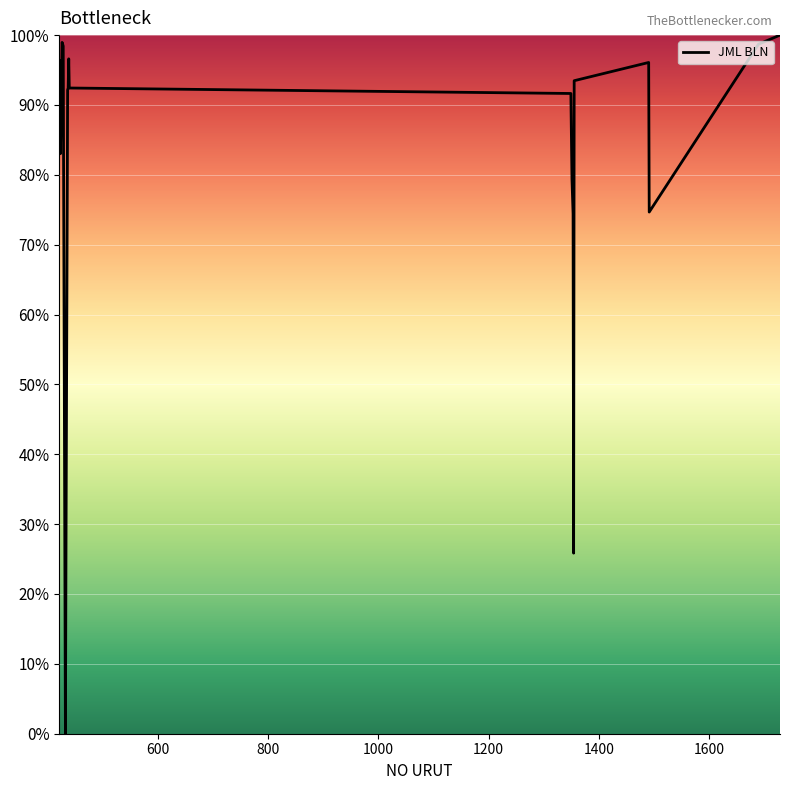

What is the difference between the maximum and minimum values?

100.0